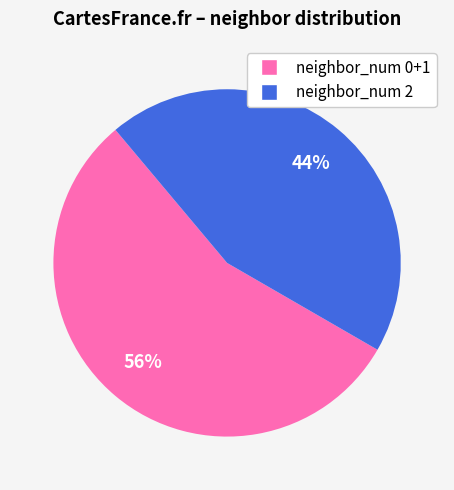

How many slices are in this pie chart?

2